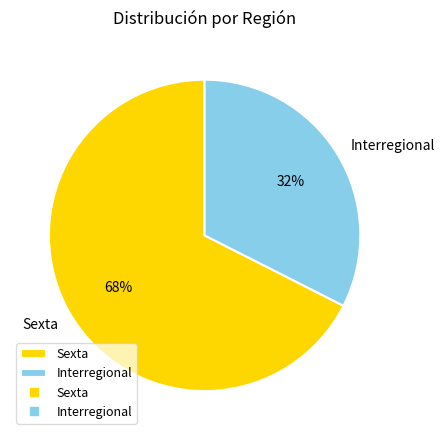

To the nearest percent, what is the average slice percentage?

50%